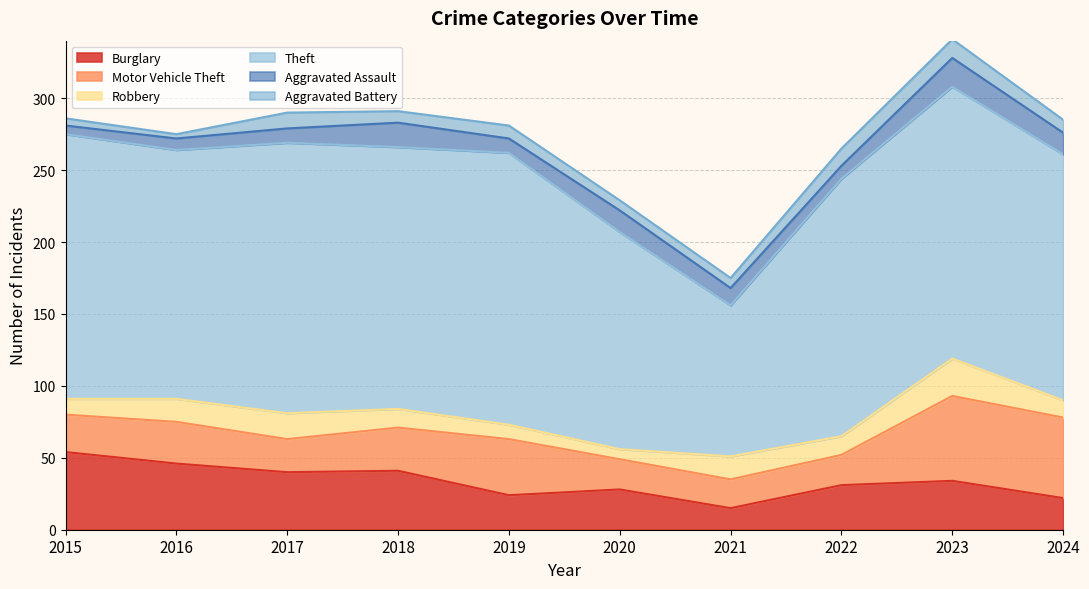

Where does the Robbery series first go above 13?

2016